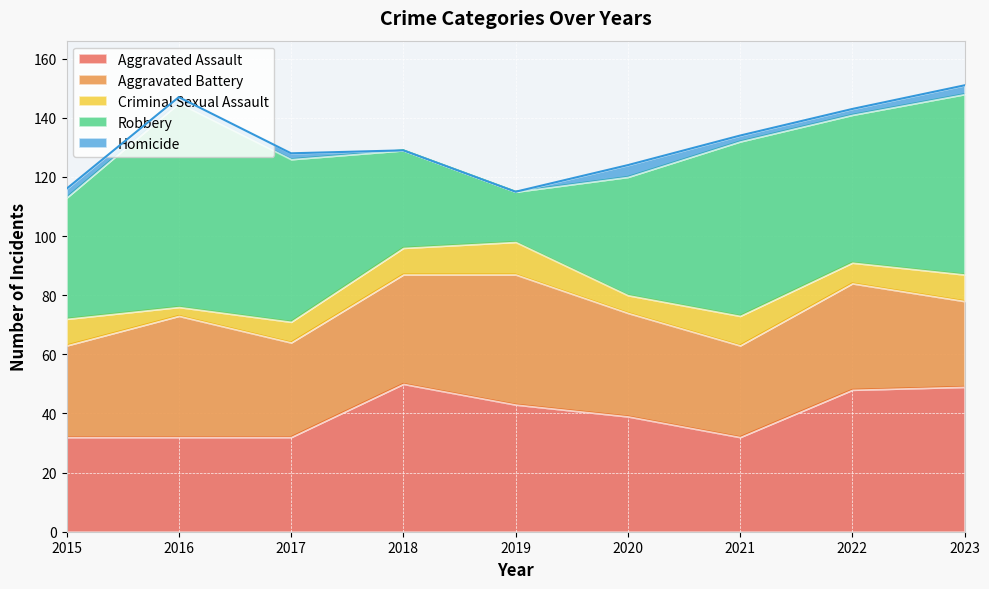

How many lines are shown in the chart?

5